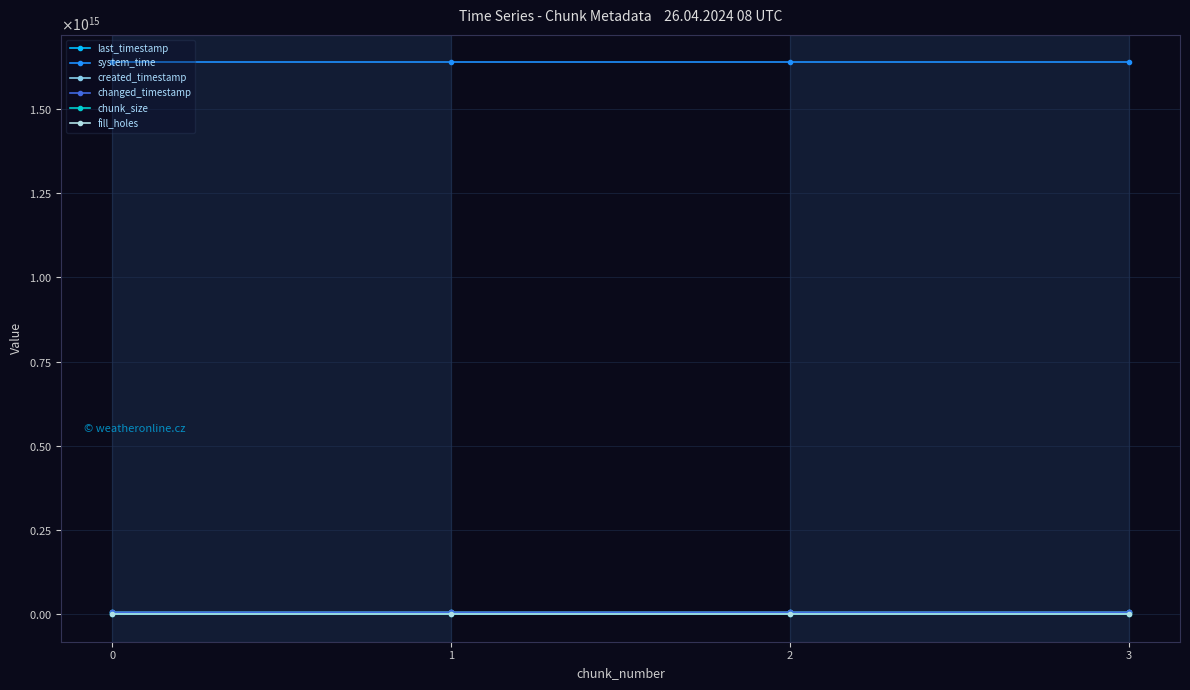

Which series has the largest total across all categories?

system_time